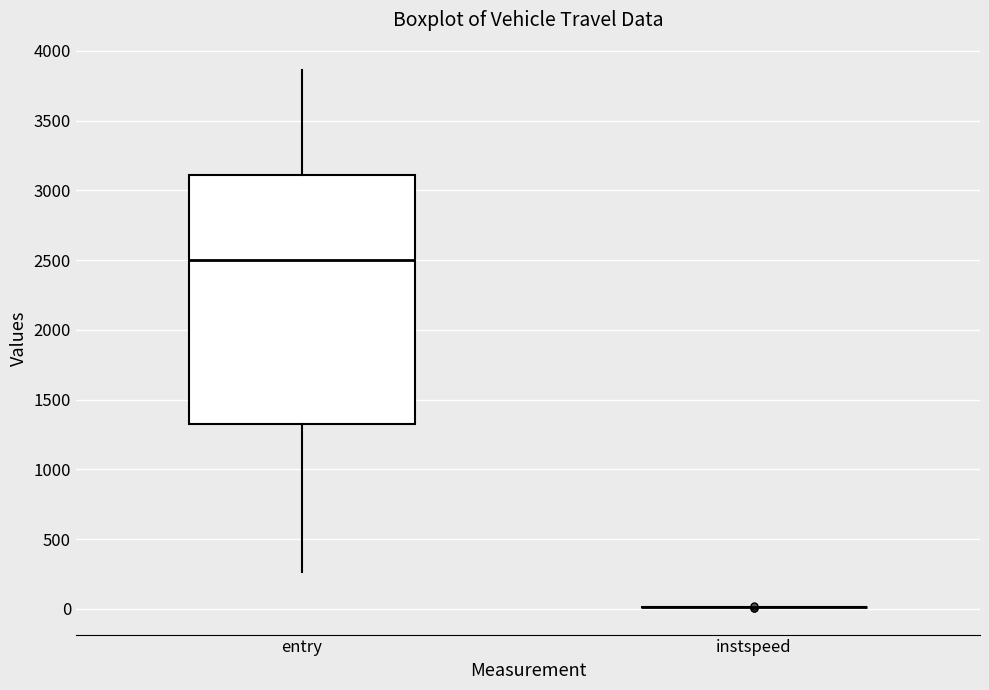

Where does the upper whisker of the box for entry end on the y-axis? The values are not printed on the chart, so give them approximately, as read against the axis.

3850